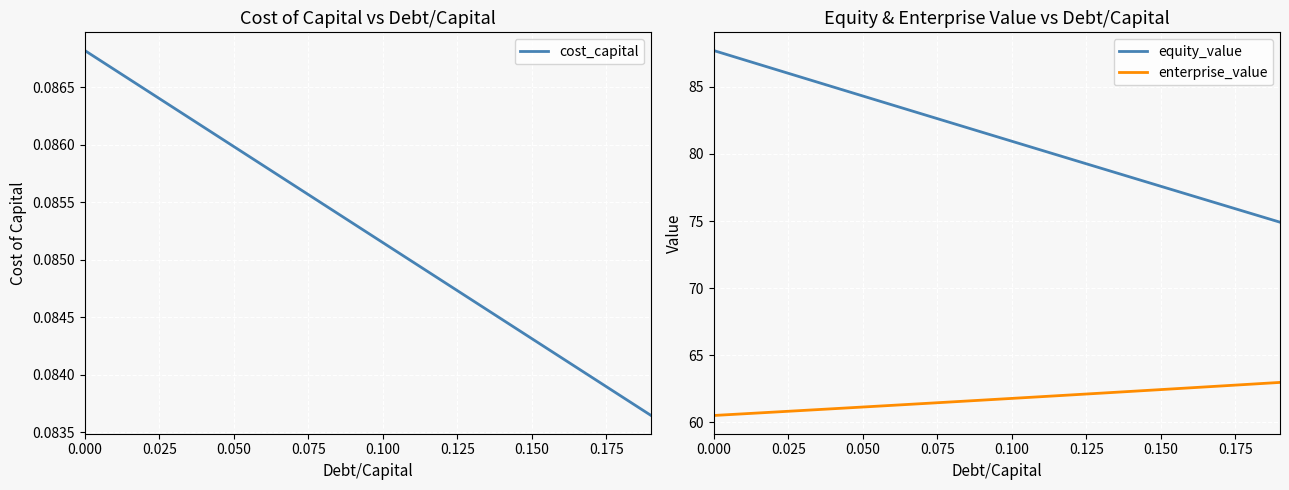

What is the value of the cost_capital point at the 7th from the left?

0.1